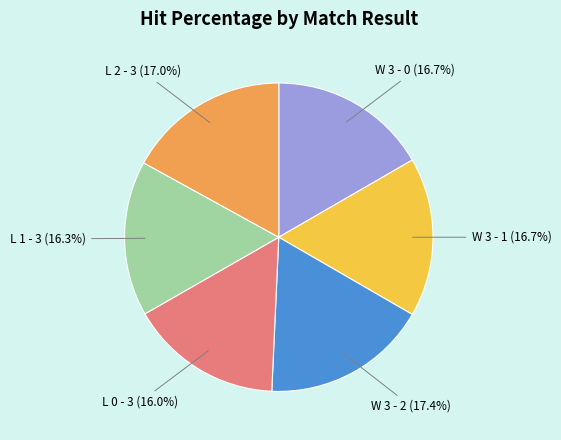

What percentage is NOT represented by W 3 - 1?

83.3%